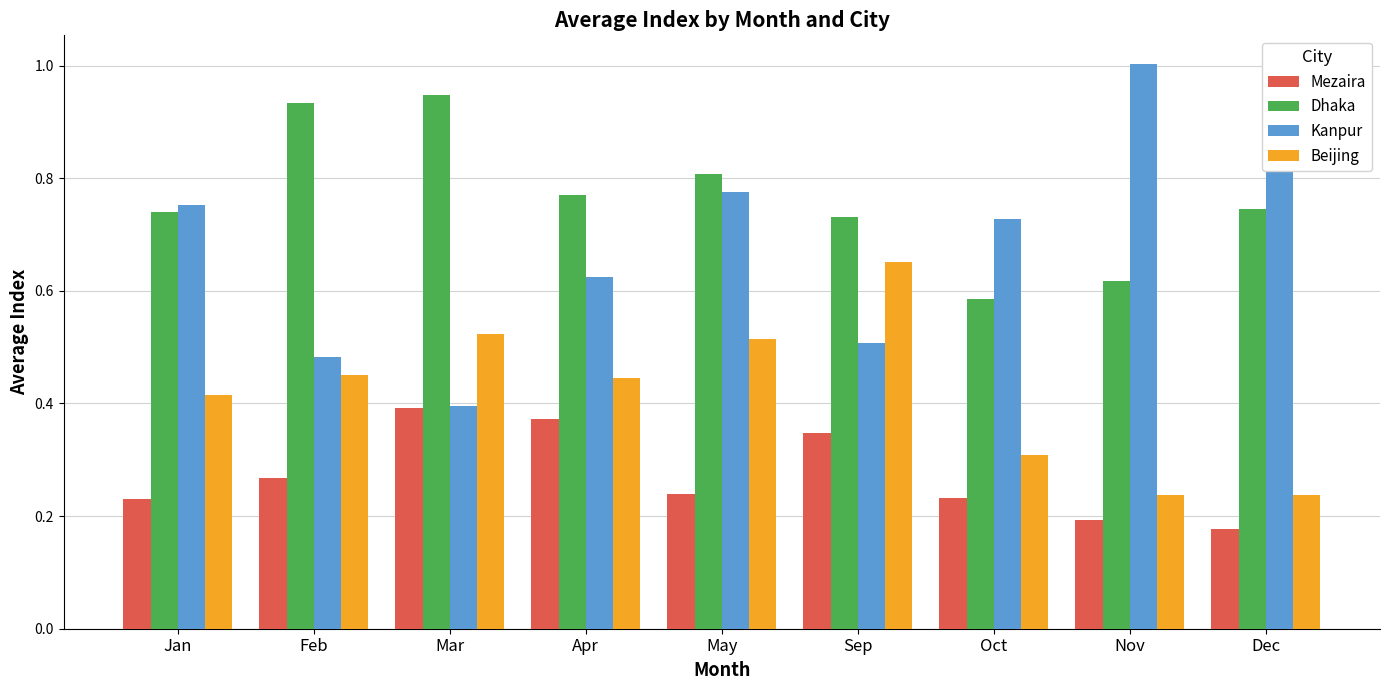

At which label does Kanpur reach its minimum?

Mar